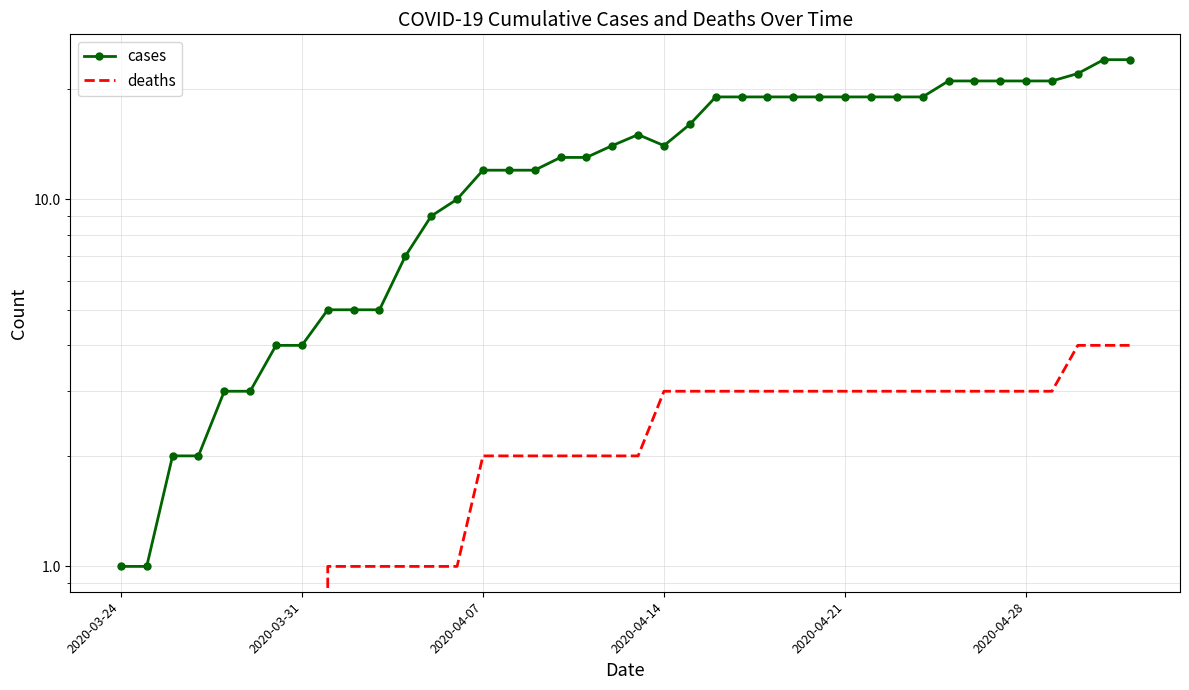

At how many categories does at least one series exceed 10?

26